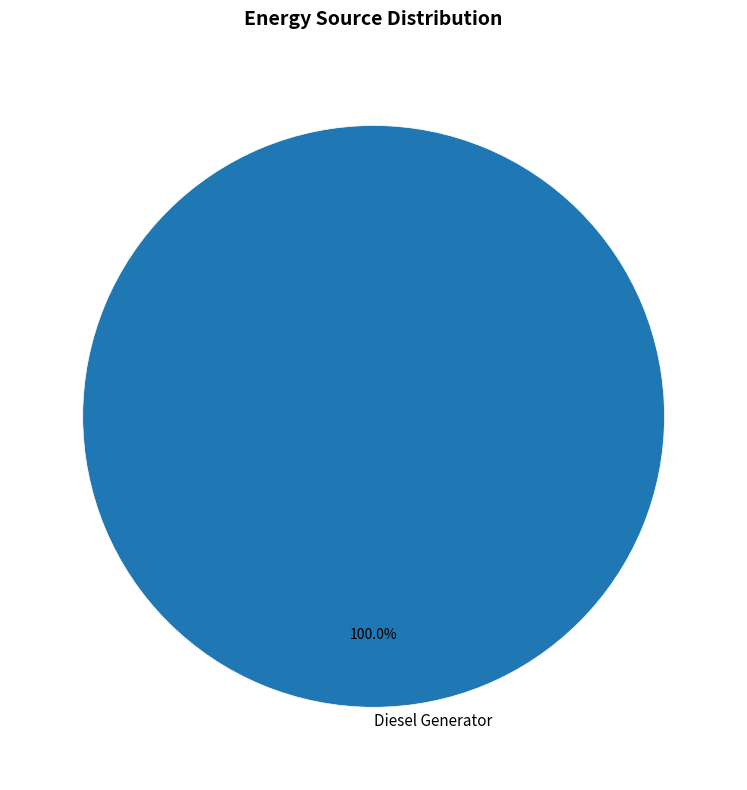

Is there any slice that represents more than half of the pie?

Yes